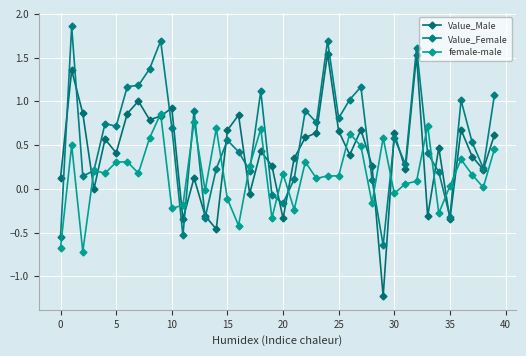

At how many categories does at least one series exceed 0?

38